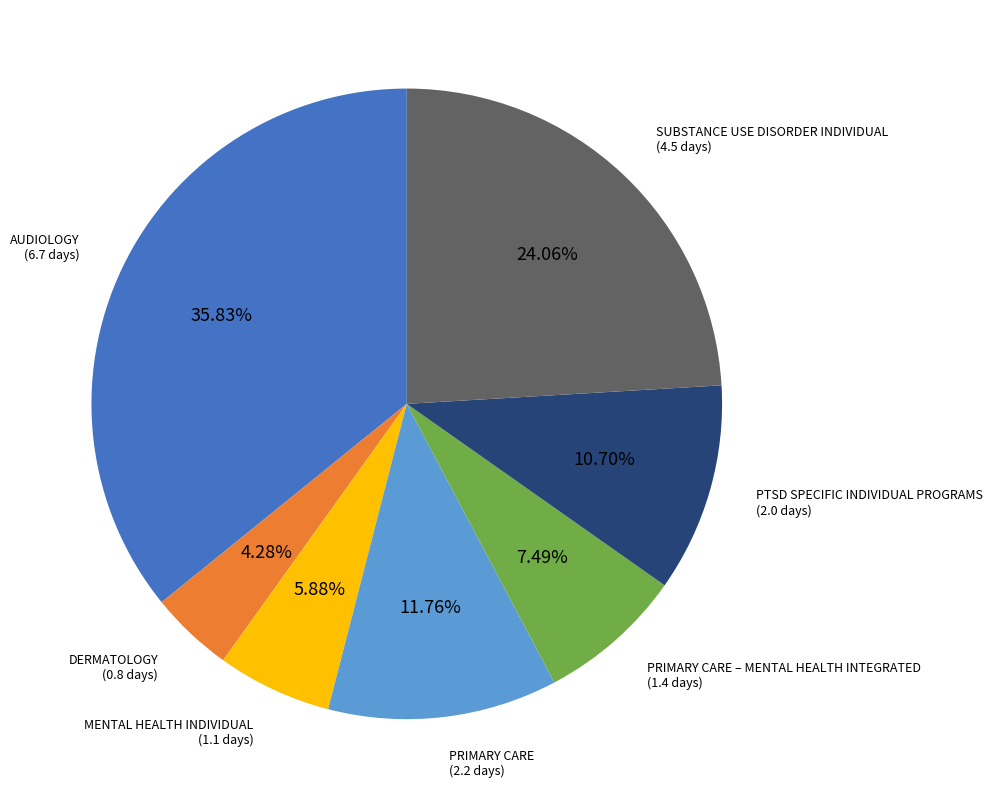

Count the number of slices in the pie.

7